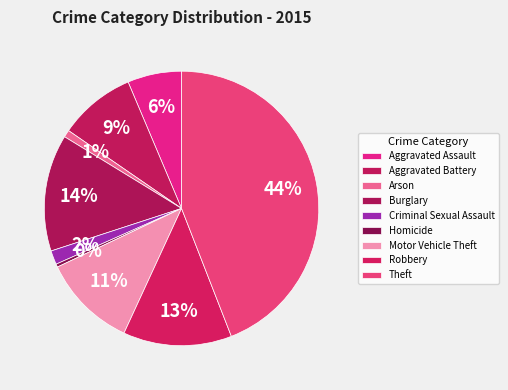

Is there a majority slice in this chart?

No